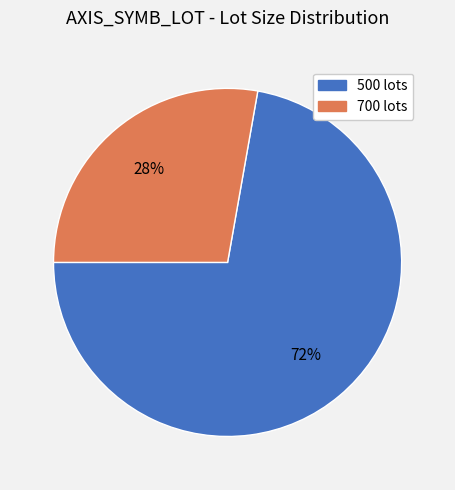

To the nearest percent, what is the difference between the largest and smallest slice percentages?

44%